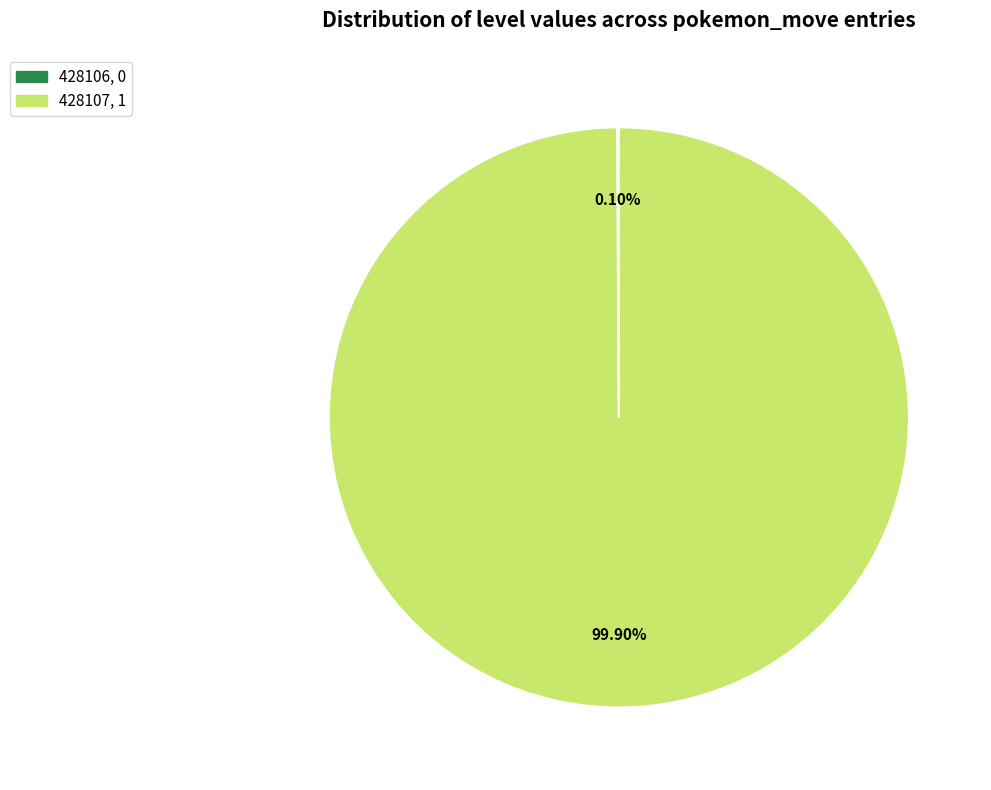

Is there any slice that represents more than half of the pie?

Yes